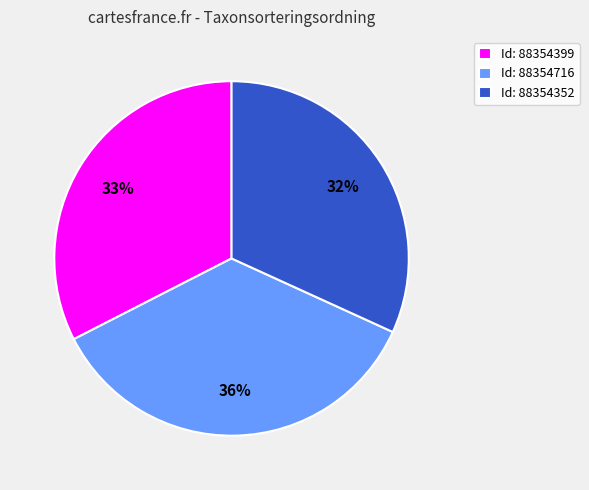

To the nearest percent, what percentage of the pie is Id: 88354399?

33%